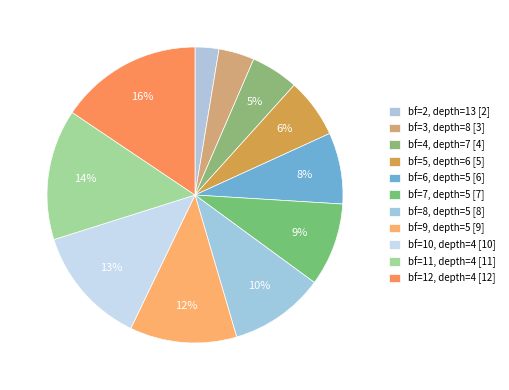

To the nearest percent, what portion does bf=5, depth=6 represent?

6%